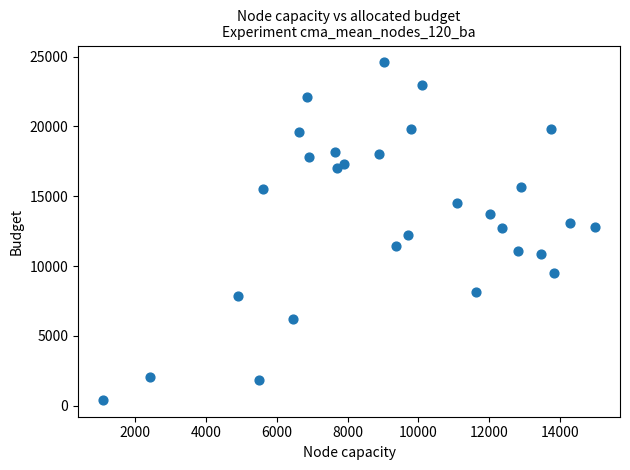

What is the range of X values (max minus min)?

13897.0